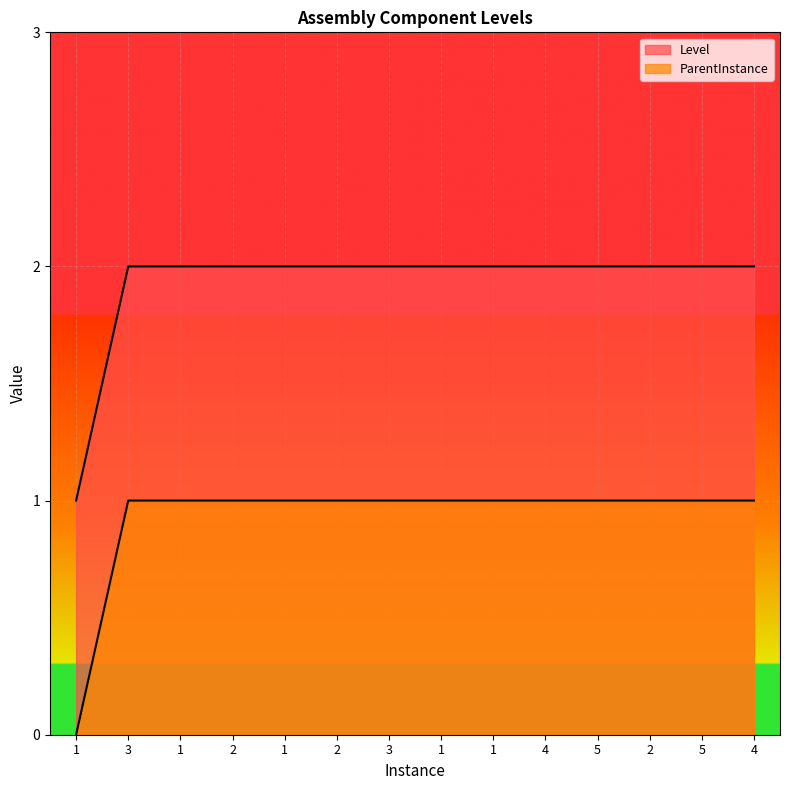

Reading left to right, what are all the values shown in this chart?

Level: 1	2	2	2	2	2	2	2	2	2	2	2	2	2
ParentInstance: 0	1	1	1	1	1	1	1	1	1	1	1	1	1